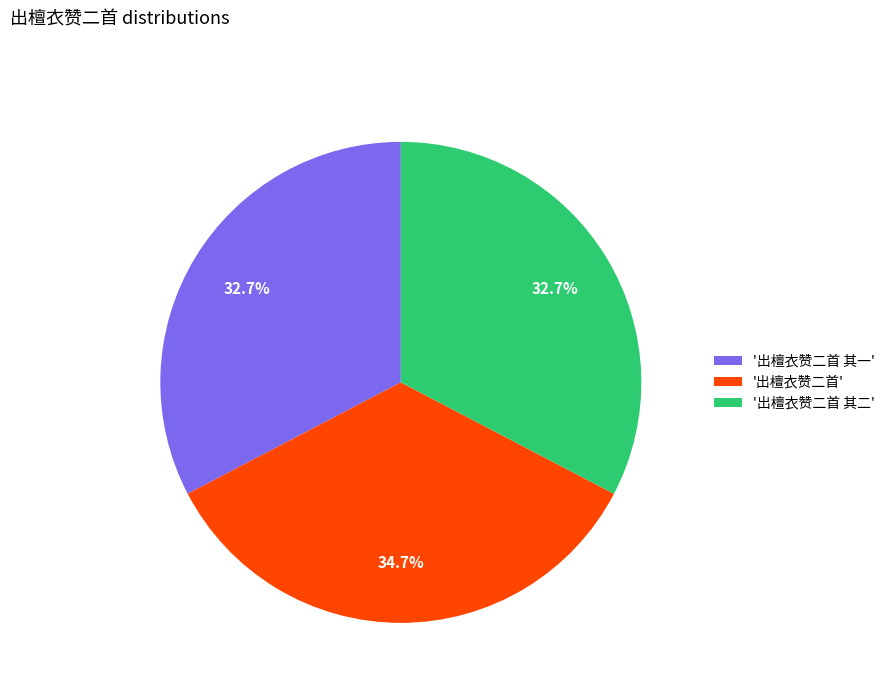

Approximately how many times larger is the value at '出檀衣赞二首' compared to '出檀衣赞二首 其二'?

1.1